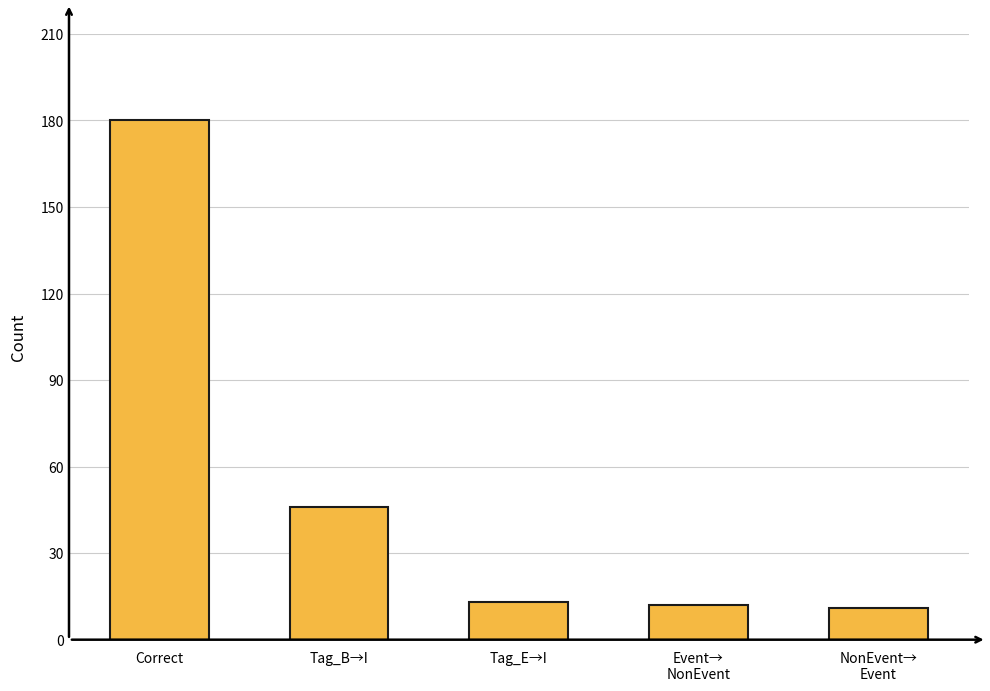

What is the difference between the values at Correct and Tag_B→I?

134